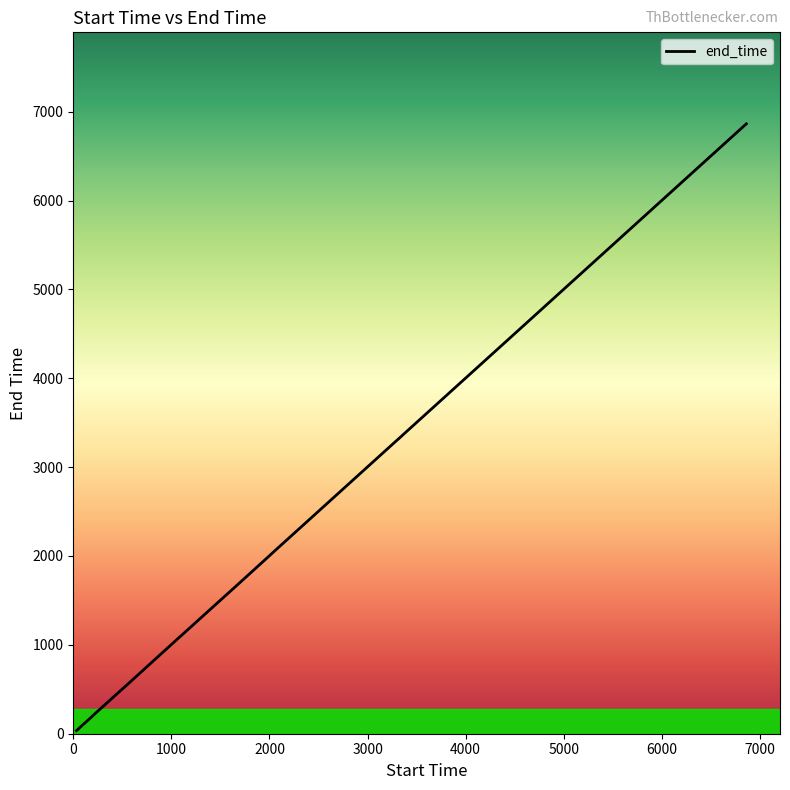

What is the difference between the maximum and minimum values?

6828